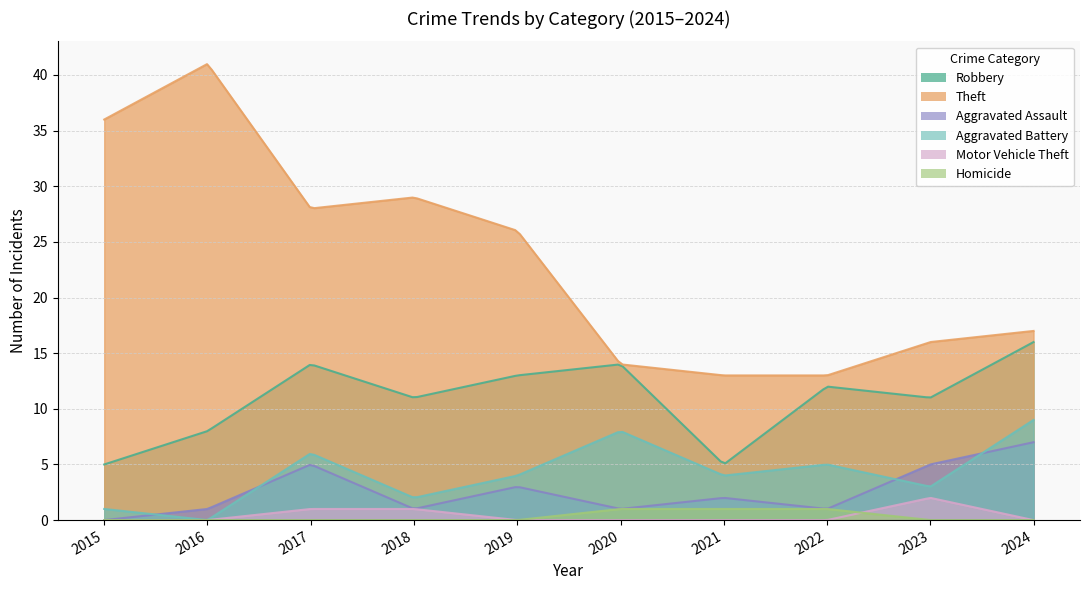

At which label does Homicide reach its peak?

2020